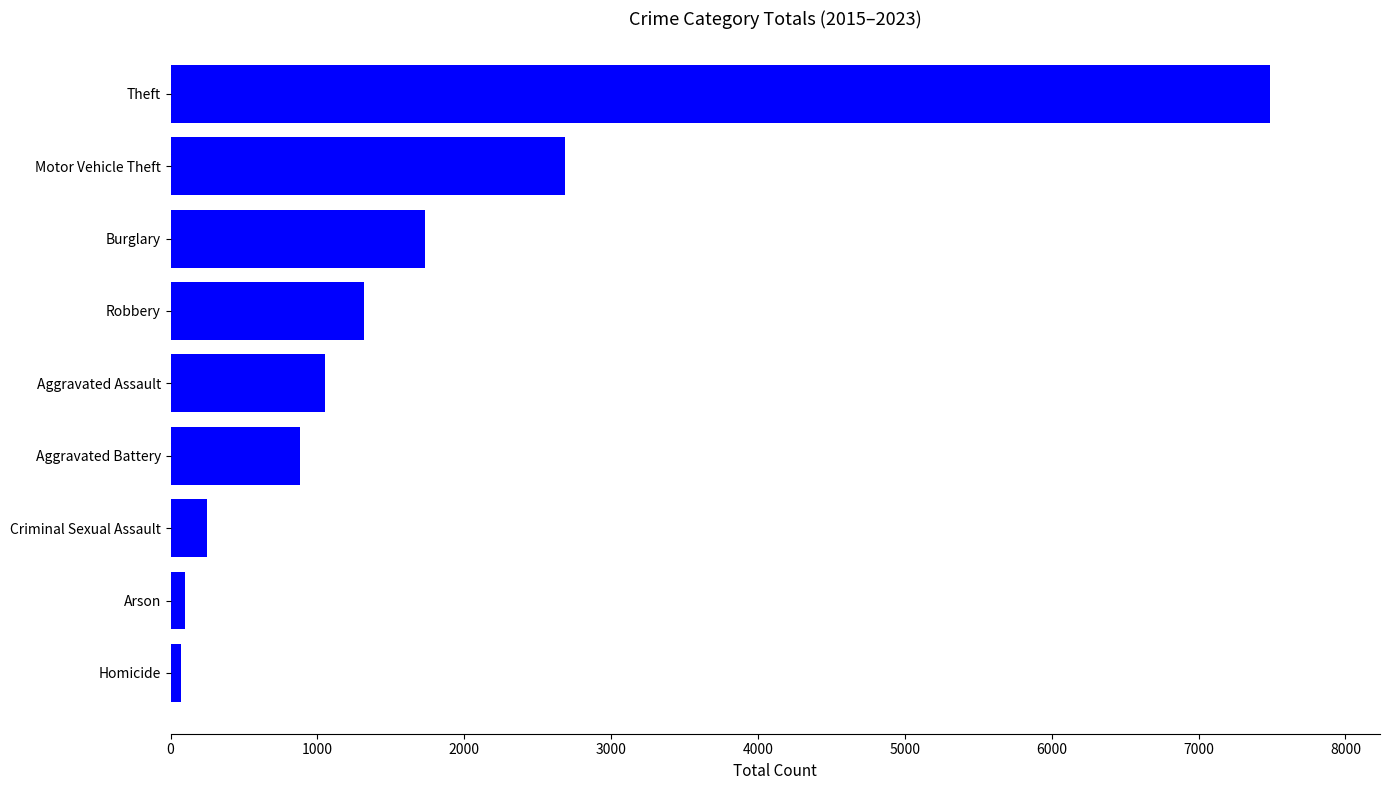

Does the chart contain any negative values?

No